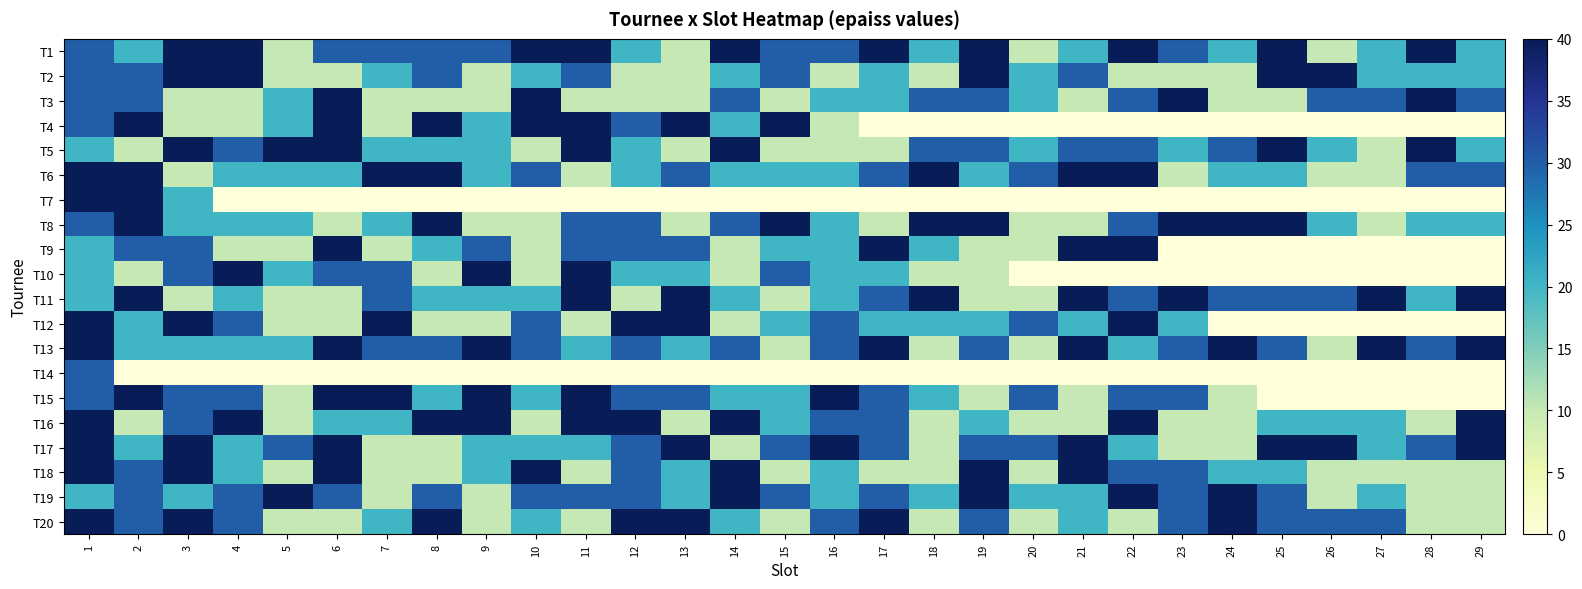

Reading left to right, transcribe all the data shown in this chart.

T1: 1=30	2=20	3=40	4=40	5=10	6=30	7=30	8=30	9=30	10=40	11=40	12=20	13=10	14=40	15=30	16=30	17=40	18=20	19=40	20=10	21=20	22=40	23=30	24=20	25=40	26=10	27=20	28=40	29=20
T2: 1=30	2=30	3=40	4=40	5=10	6=10	7=20	8=30	9=10	10=20	11=30	12=10	13=10	14=20	15=30	16=10	17=20	18=10	19=40	20=20	21=30	22=10	23=10	24=10	25=40	26=40	27=20	28=20	29=20
T3: 1=30	2=30	3=10	4=10	5=20	6=40	7=10	8=10	9=10	10=40	11=10	12=10	13=10	14=30	15=10	16=20	17=20	18=30	19=30	20=20	21=10	22=30	23=40	24=10	25=10	26=30	27=30	28=40	29=30
T4: 1=30	2=40	3=10	4=10	5=20	6=40	7=10	8=40	9=20	10=40	11=40	12=30	13=40	14=20	15=40	16=10	17=0	18=0	19=0	20=0	21=0	22=0	23=0	24=0	25=0	26=0	27=0	28=0	29=0
T5: 1=20	2=10	3=40	4=30	5=40	6=40	7=20	8=20	9=20	10=10	11=40	12=20	13=10	14=40	15=10	16=10	17=10	18=30	19=30	20=20	21=30	22=30	23=20	24=30	25=40	26=20	27=10	28=40	29=20
T6: 1=40	2=40	3=10	4=20	5=20	6=20	7=40	8=40	9=20	10=30	11=10	12=20	13=30	14=20	15=20	16=20	17=30	18=40	19=20	20=30	21=40	22=40	23=10	24=20	25=20	26=10	27=10	28=30	29=30
T7: 1=40	2=40	3=20	4=0	5=0	6=0	7=0	8=0	9=0	10=0	11=0	12=0	13=0	14=0	15=0	16=0	17=0	18=0	19=0	20=0	21=0	22=0	23=0	24=0	25=0	26=0	27=0	28=0	29=0
T8: 1=30	2=40	3=20	4=20	5=20	6=10	7=20	8=40	9=10	10=10	11=30	12=30	13=10	14=30	15=40	16=20	17=10	18=40	19=40	20=10	21=10	22=30	23=40	24=40	25=40	26=20	27=10	28=20	29=20
T9: 1=20	2=30	3=30	4=10	5=10	6=40	7=10	8=20	9=30	10=10	11=30	12=30	13=30	14=10	15=20	16=20	17=40	18=20	19=10	20=10	21=40	22=40	23=0	24=0	25=0	26=0	27=0	28=0	29=0
T10: 1=20	2=10	3=30	4=40	5=20	6=30	7=30	8=10	9=40	10=10	11=40	12=20	13=20	14=10	15=30	16=20	17=20	18=10	19=10	20=0	21=0	22=0	23=0	24=0	25=0	26=0	27=0	28=0	29=0
T11: 1=20	2=40	3=10	4=20	5=10	6=10	7=30	8=20	9=20	10=20	11=40	12=10	13=40	14=20	15=10	16=20	17=30	18=40	19=10	20=10	21=40	22=30	23=40	24=30	25=30	26=30	27=40	28=20	29=40
T12: 1=40	2=20	3=40	4=30	5=10	6=10	7=40	8=10	9=10	10=30	11=10	12=40	13=40	14=10	15=20	16=30	17=20	18=20	19=20	20=30	21=20	22=40	23=20	24=0	25=0	26=0	27=0	28=0	29=0
T13: 1=40	2=20	3=20	4=20	5=20	6=40	7=30	8=30	9=40	10=30	11=20	12=30	13=20	14=30	15=10	16=30	17=40	18=10	19=30	20=10	21=40	22=20	23=30	24=40	25=30	26=10	27=40	28=30	29=40
T14: 1=30	2=0	3=0	4=0	5=0	6=0	7=0	8=0	9=0	10=0	11=0	12=0	13=0	14=0	15=0	16=0	17=0	18=0	19=0	20=0	21=0	22=0	23=0	24=0	25=0	26=0	27=0	28=0	29=0
T15: 1=30	2=40	3=30	4=30	5=10	6=40	7=40	8=20	9=40	10=20	11=40	12=30	13=30	14=20	15=20	16=40	17=30	18=20	19=10	20=30	21=10	22=30	23=30	24=10	25=0	26=0	27=0	28=0	29=0
T16: 1=40	2=10	3=30	4=40	5=10	6=20	7=20	8=40	9=40	10=10	11=40	12=40	13=10	14=40	15=20	16=30	17=30	18=10	19=20	20=10	21=10	22=40	23=10	24=10	25=20	26=20	27=20	28=10	29=40
T17: 1=40	2=20	3=40	4=20	5=30	6=40	7=10	8=10	9=20	10=20	11=20	12=30	13=40	14=10	15=30	16=40	17=30	18=10	19=30	20=30	21=40	22=20	23=10	24=10	25=40	26=40	27=20	28=30	29=40
T18: 1=40	2=30	3=40	4=20	5=10	6=40	7=10	8=10	9=20	10=40	11=10	12=30	13=20	14=40	15=10	16=20	17=10	18=10	19=40	20=10	21=40	22=30	23=30	24=20	25=20	26=10	27=10	28=10	29=10
T19: 1=20	2=30	3=20	4=30	5=40	6=30	7=10	8=30	9=10	10=30	11=30	12=30	13=20	14=40	15=30	16=20	17=30	18=20	19=40	20=20	21=20	22=40	23=30	24=40	25=30	26=10	27=20	28=10	29=10
T20: 1=40	2=30	3=40	4=30	5=10	6=10	7=20	8=40	9=10	10=20	11=10	12=40	13=40	14=20	15=10	16=30	17=40	18=10	19=30	20=10	21=20	22=10	23=30	24=40	25=30	26=30	27=30	28=10	29=10